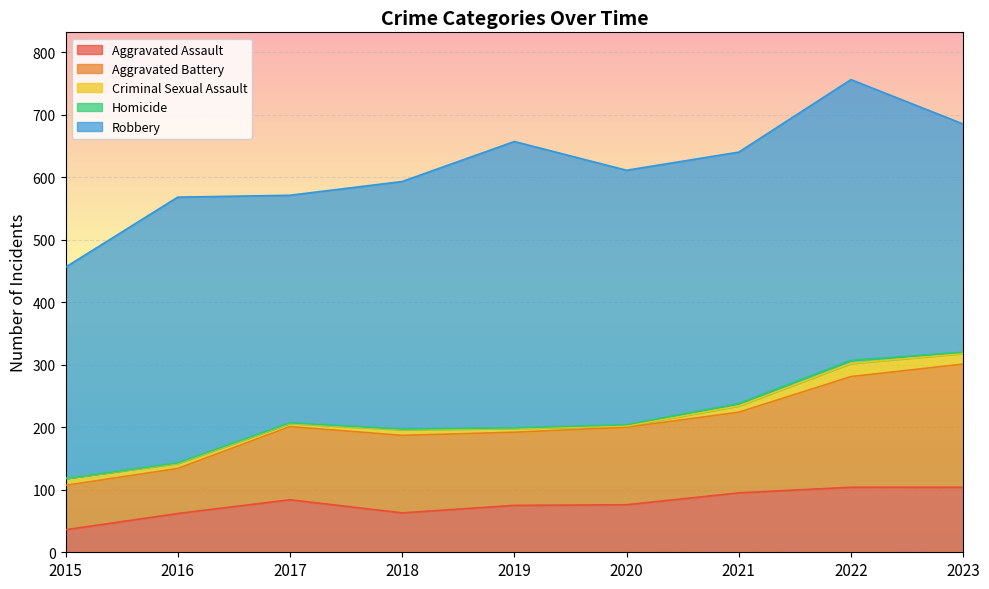

What is the lowest value of the Criminal Sexual Assault series?

2